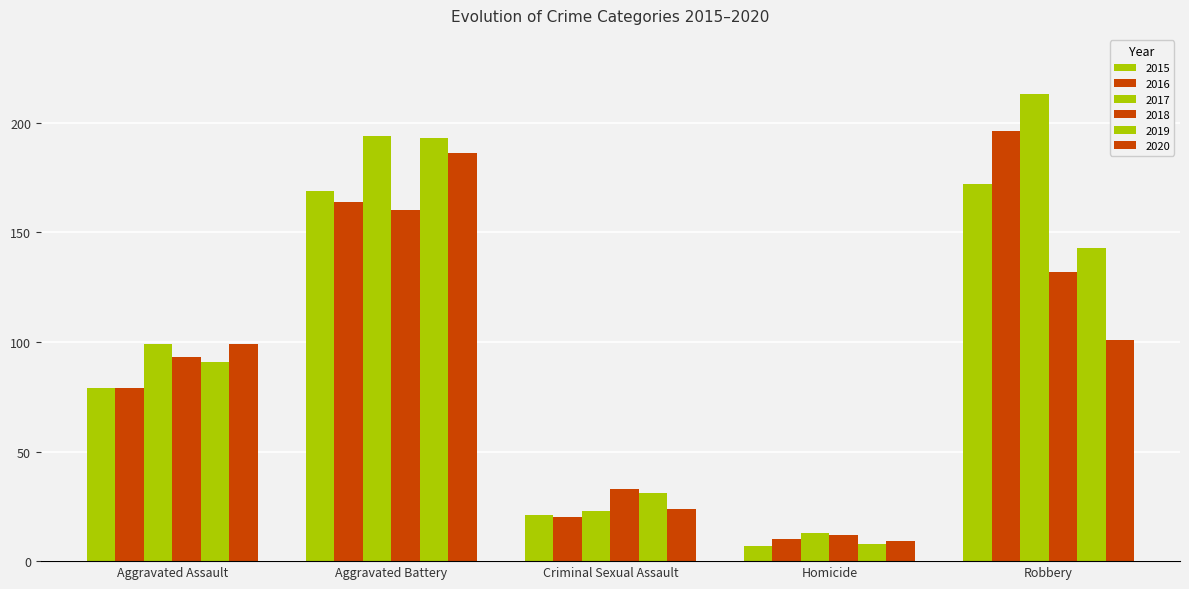

Where is 2015 nearest to the value 89?

Aggravated Assault